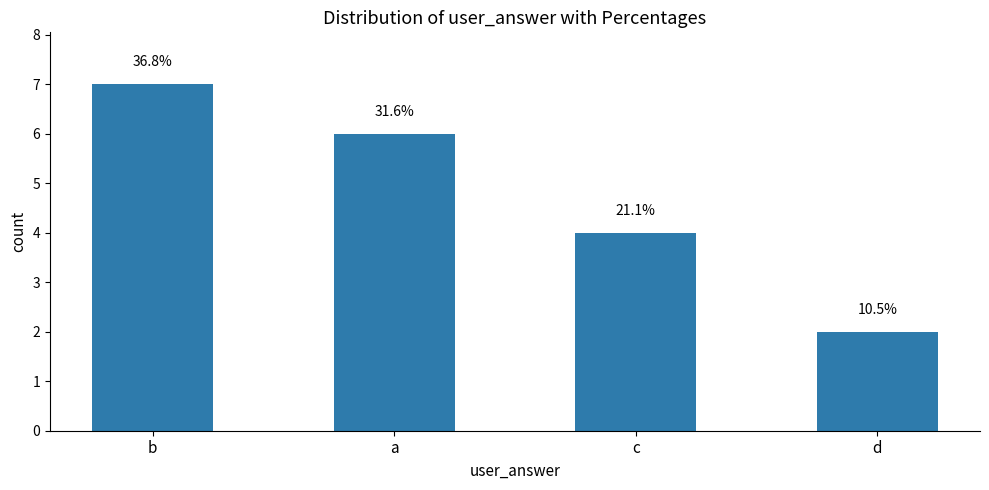

How many values are between 4 and 7?

3